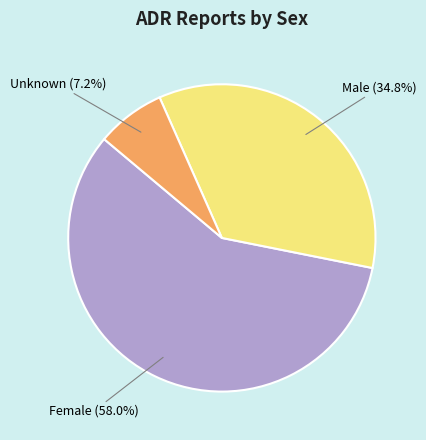

Does any single category account for the majority?

Yes